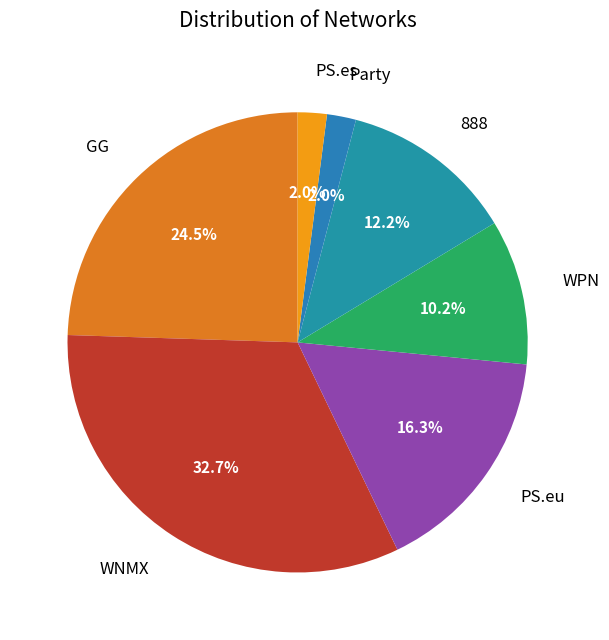

Do PS.es and GG together represent more than half of the pie?

No